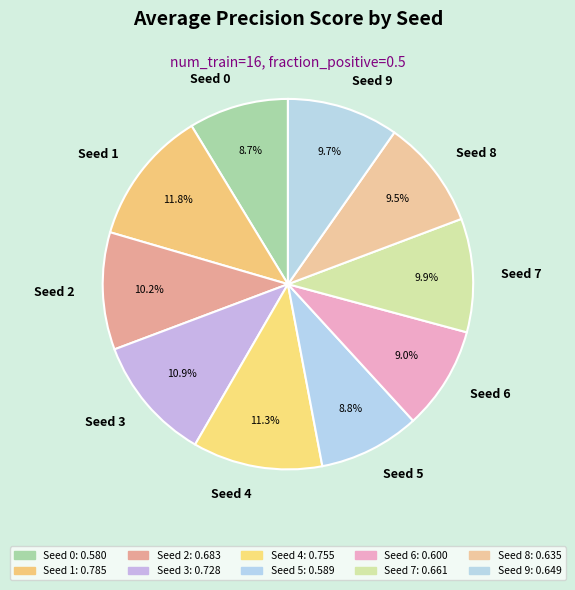

What percentage is the Seed 6 slice, to the nearest percent?

9%